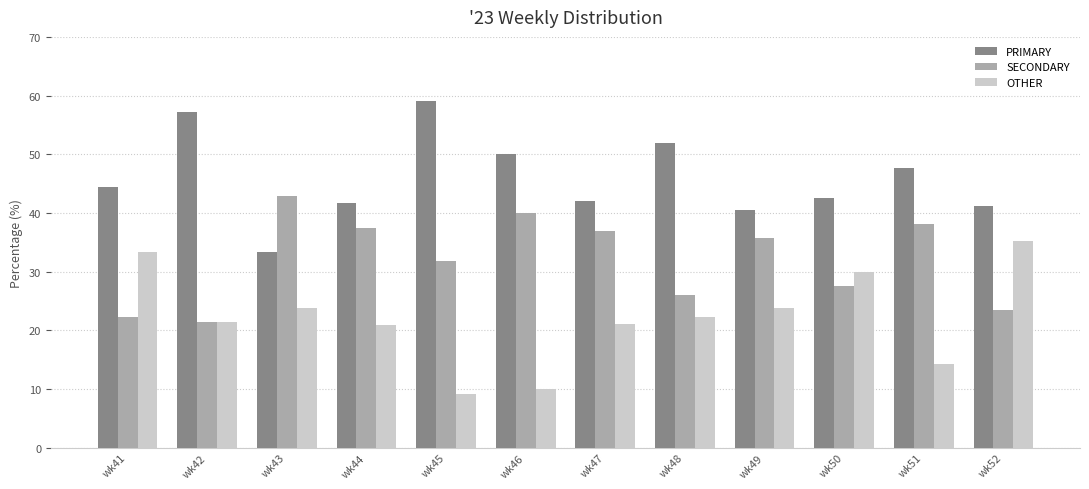

What is the maximum value shown in the chart?

59.1